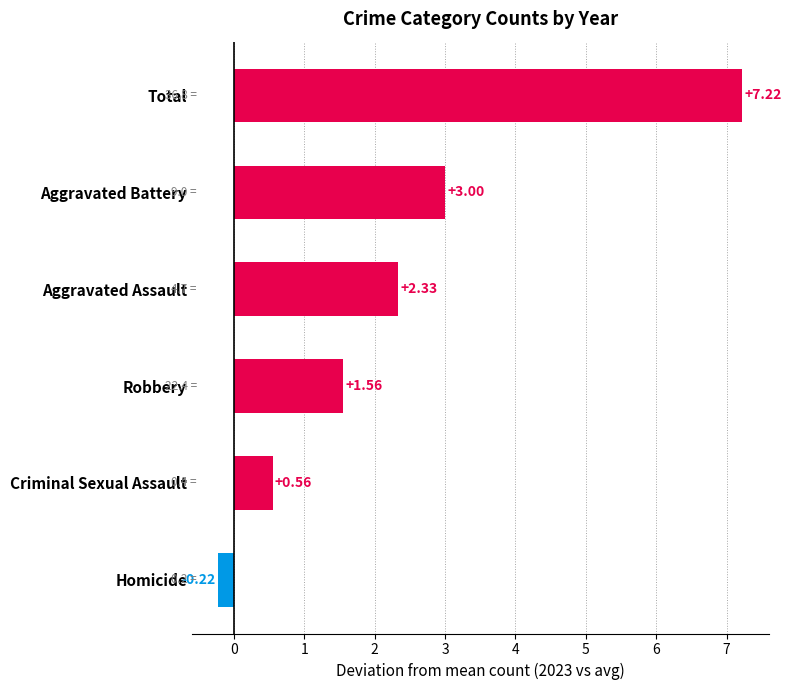

Which has a higher value, Criminal Sexual Assault or Aggravated Assault?

Aggravated Assault